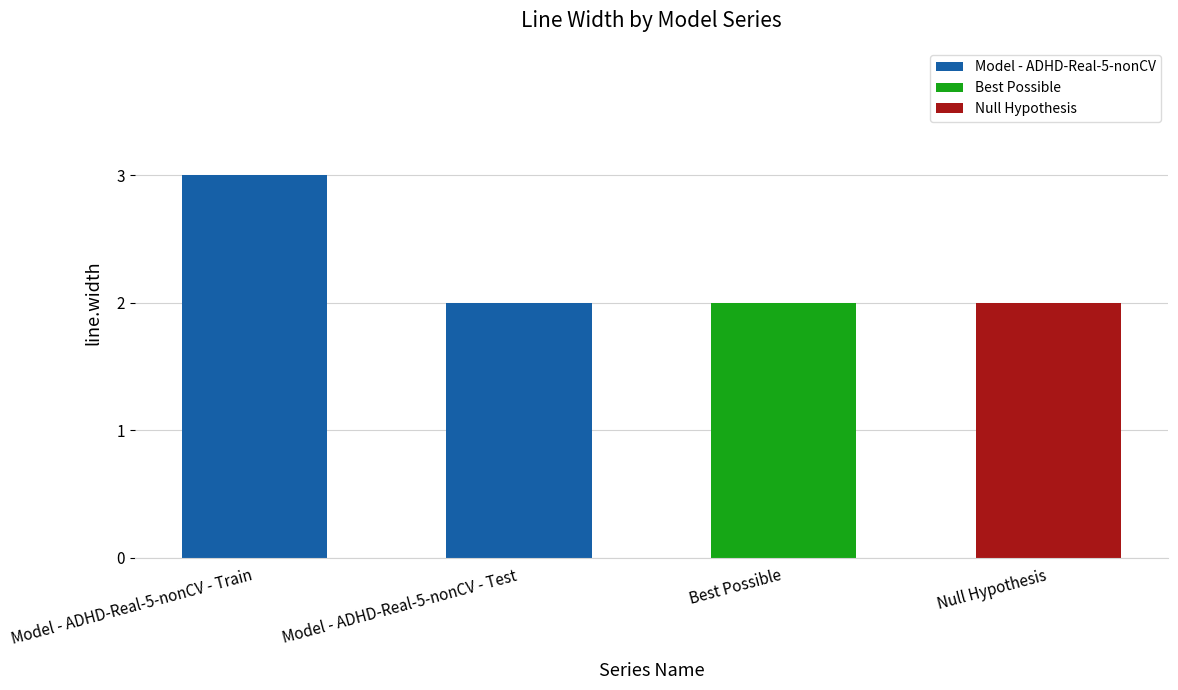

What position from the right is Model - ADHD-Real-5-nonCV - Test?

3